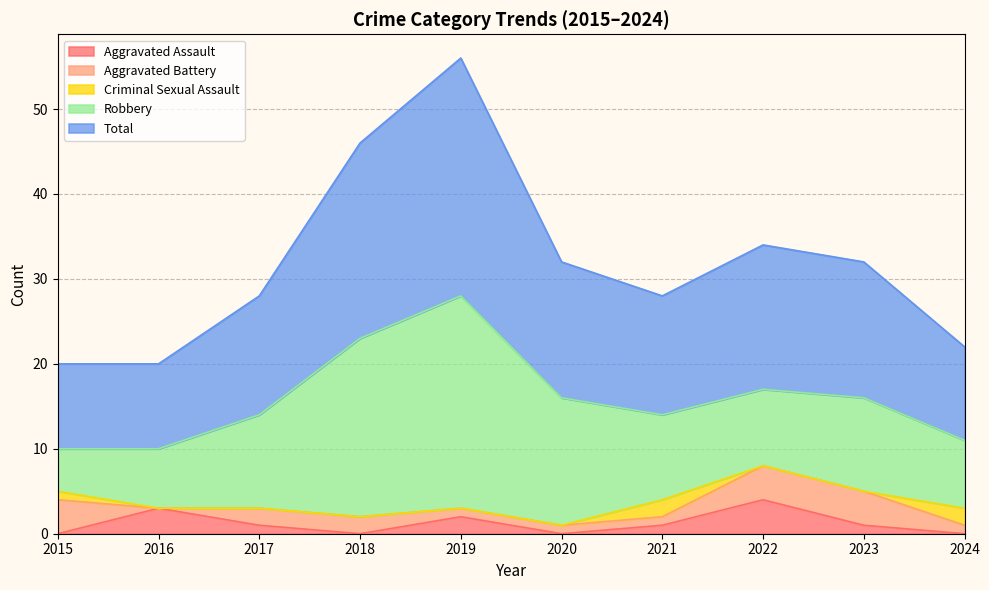

True or false: Aggravated Battery has more than 1 points higher than both neighbors.

False